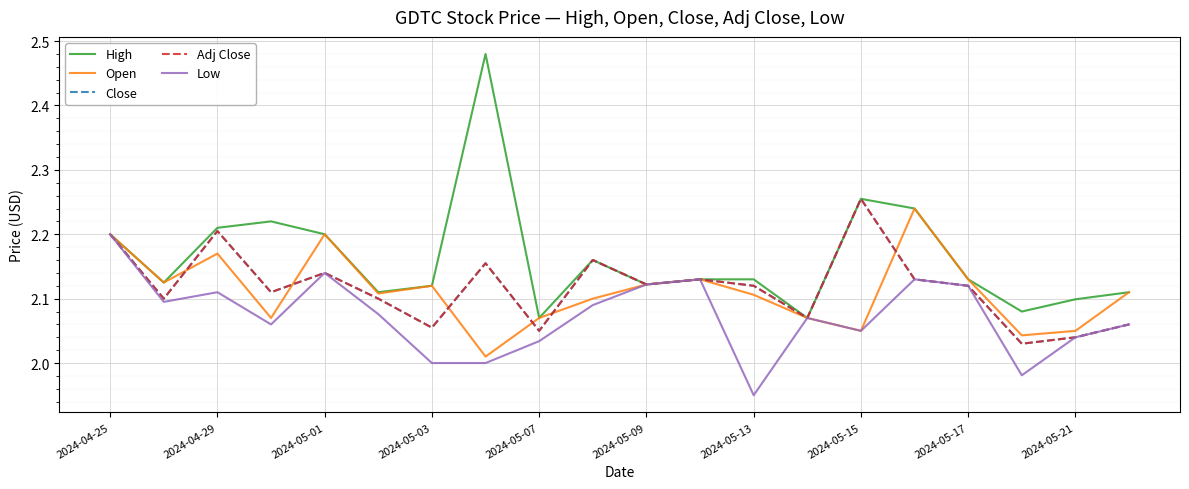

What is the maximum value for Open?

2.2